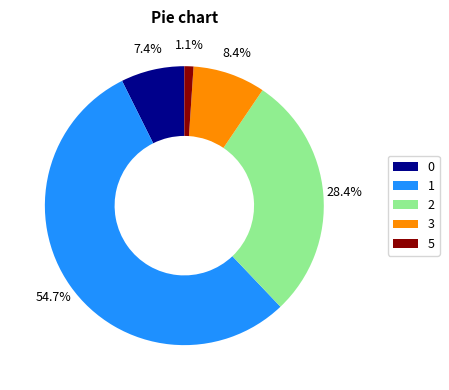

Count the number of slices in the pie.

5